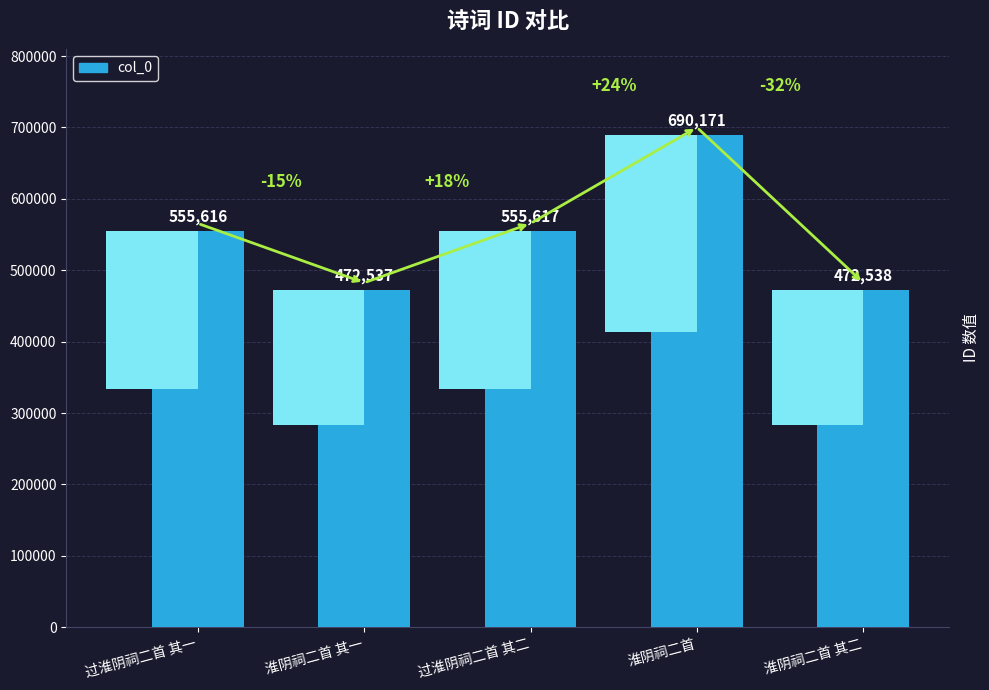

What is the greatest value displayed?

690171